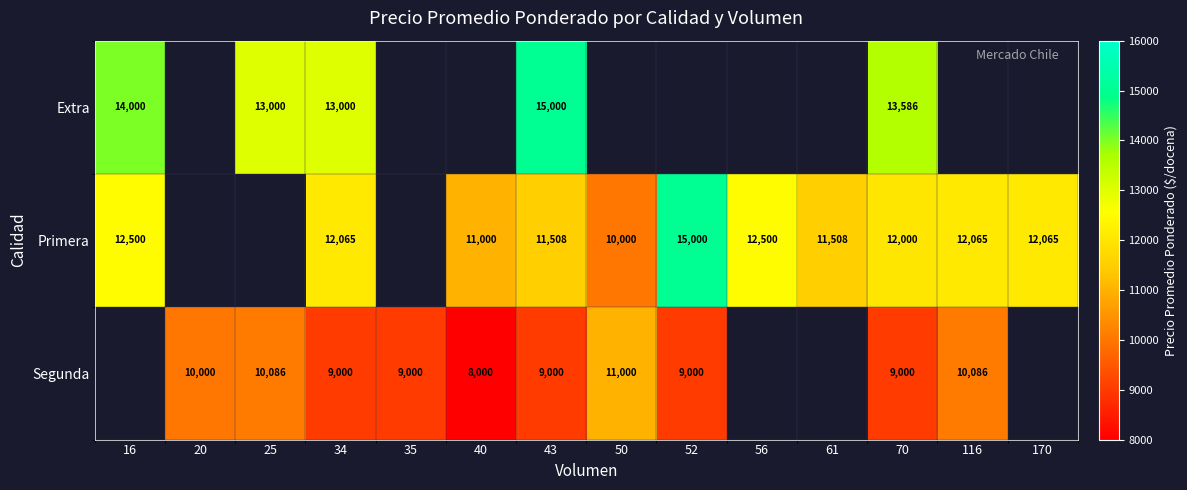

What is the spread (max minus min) of values at 70?

4586